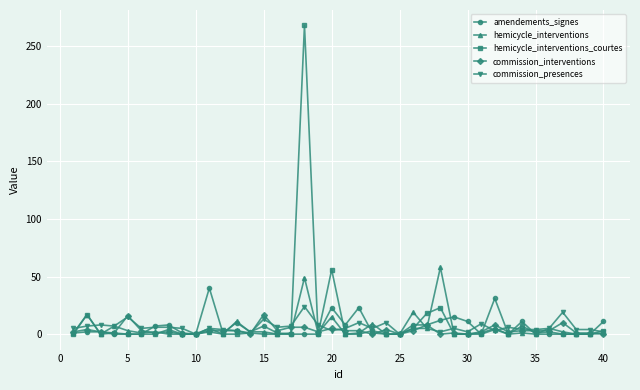

Which series has the largest range (max minus min)?

hemicycle_interventions_courtes